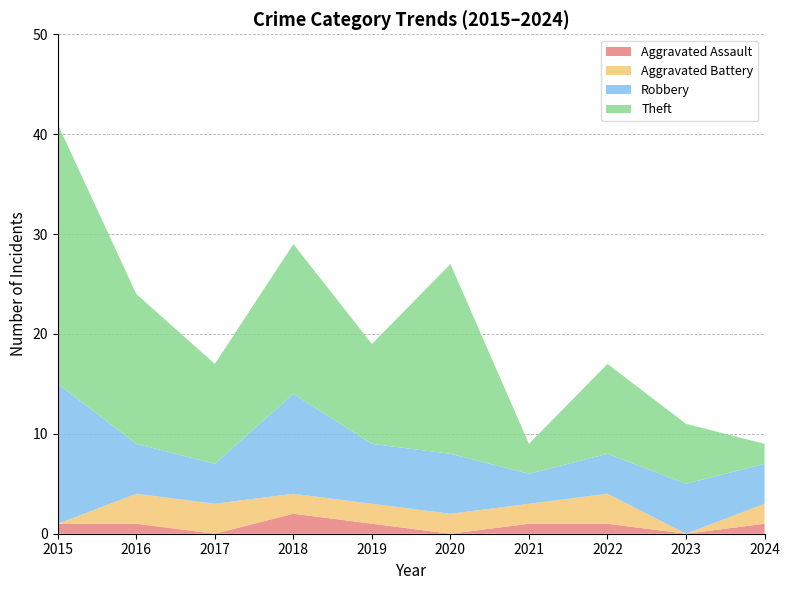

The Aggravated Assault series shows 2 at 2018. True or false?

True